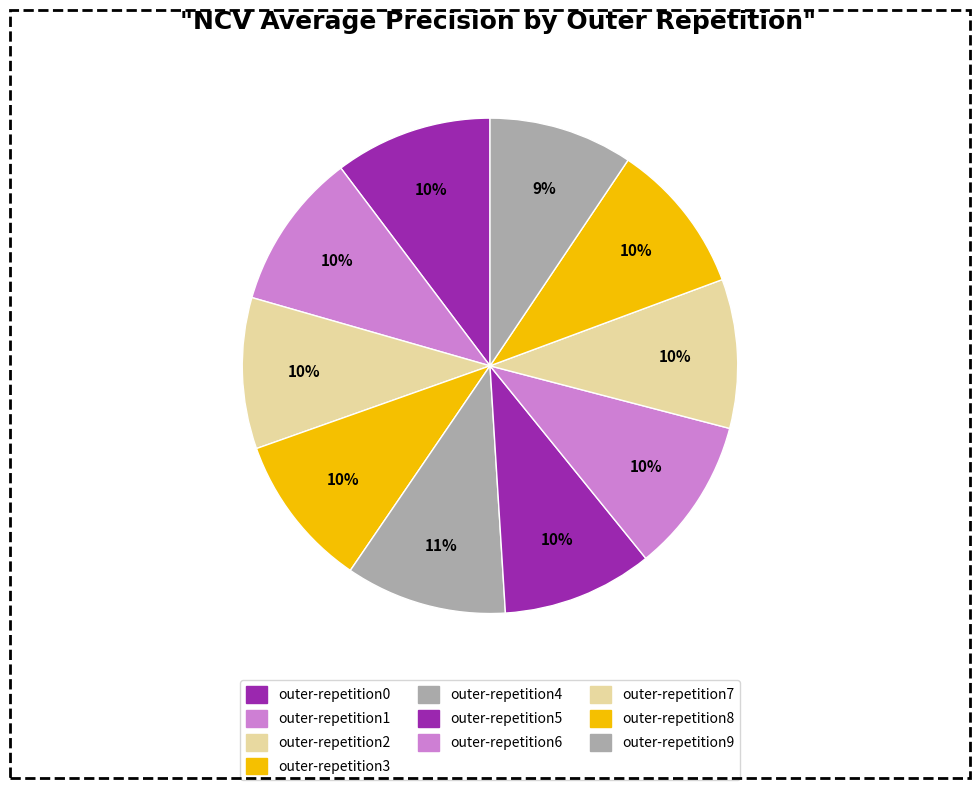

Does any single category account for the majority?

No